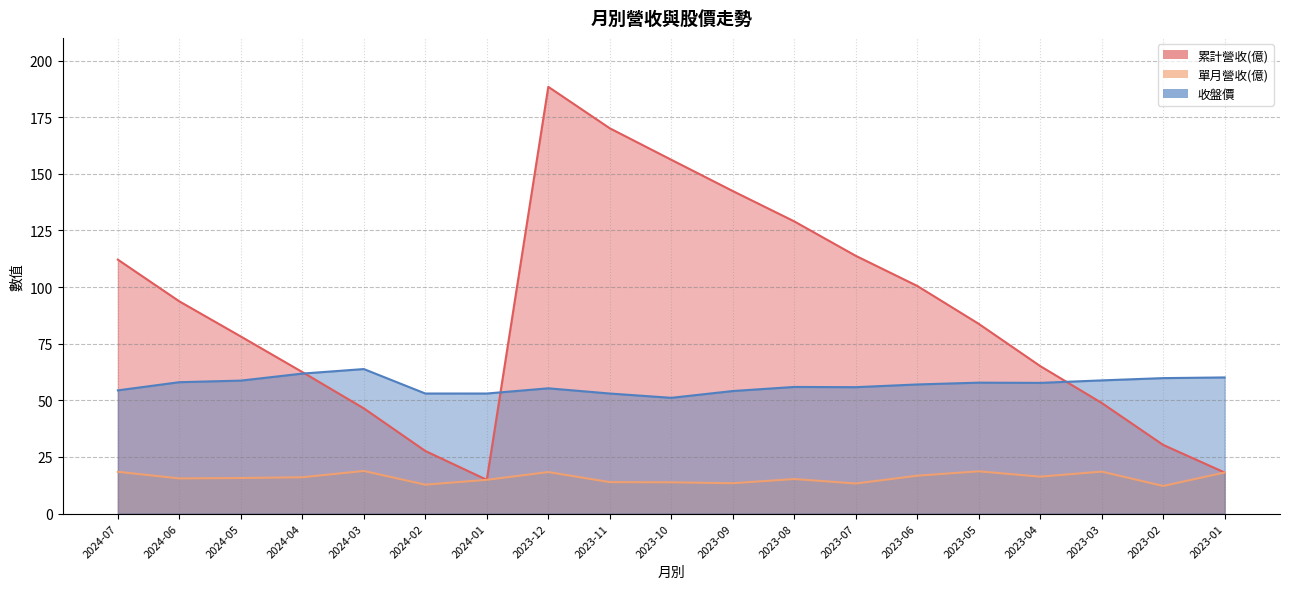

At which label does 收盤價 first exceed 57?

2024-06